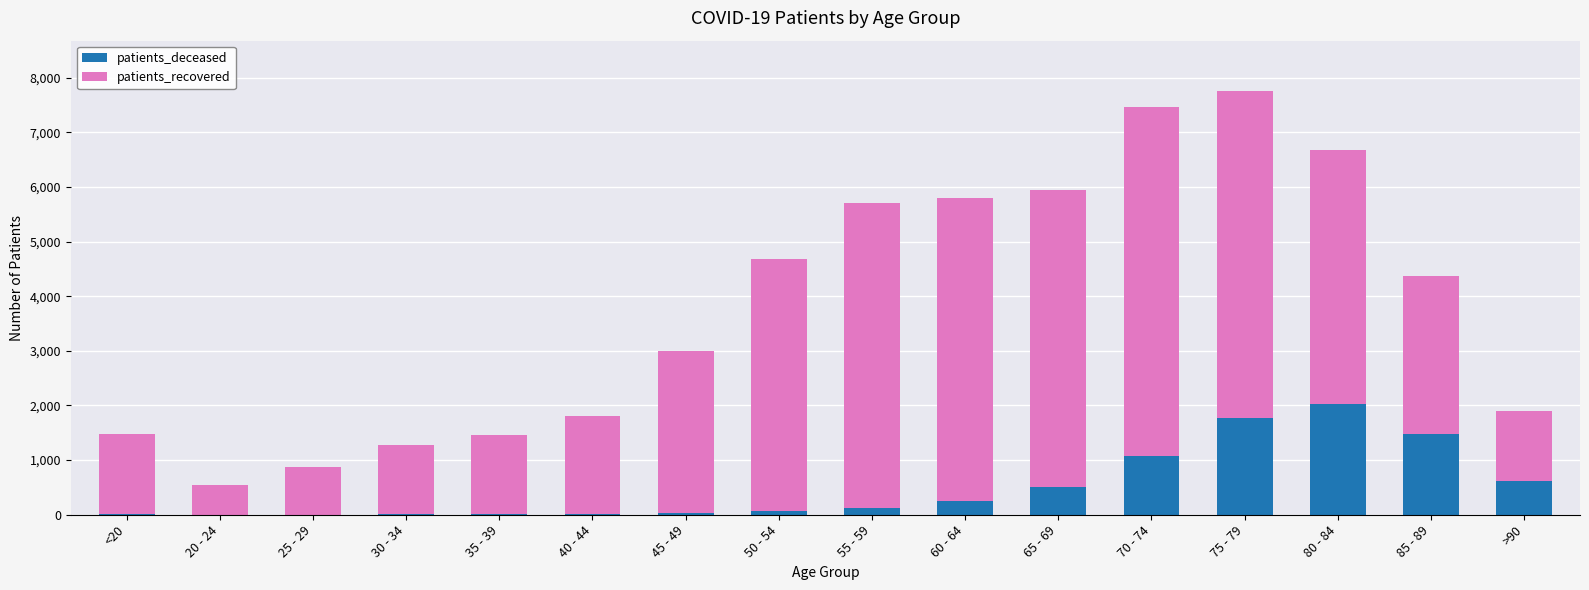

The value of patients_deceased at 70 - 74 is 1079. True or false?

True